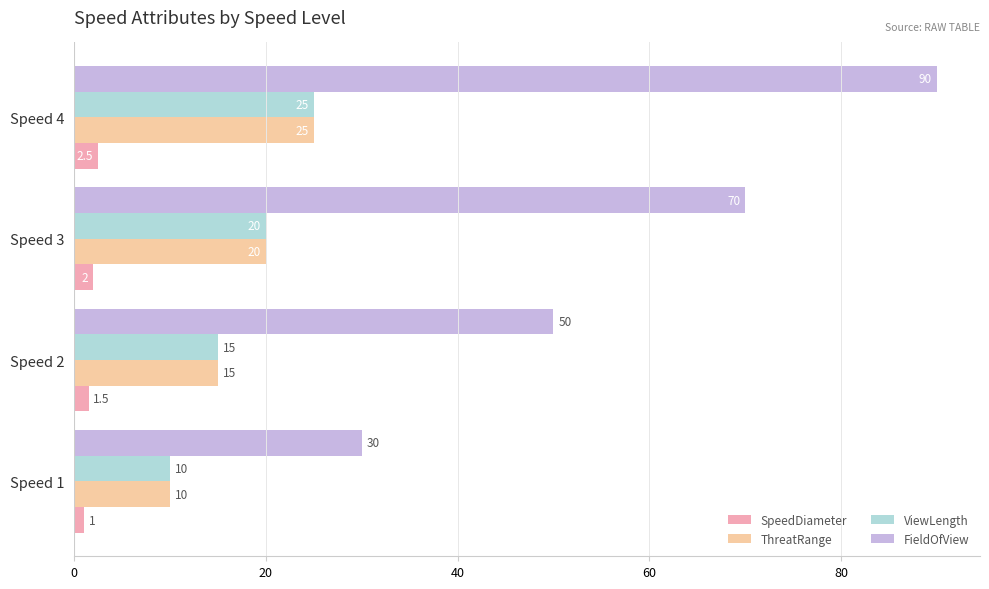

What is the difference between the maximum and minimum values in the ThreatRange series?

15.0